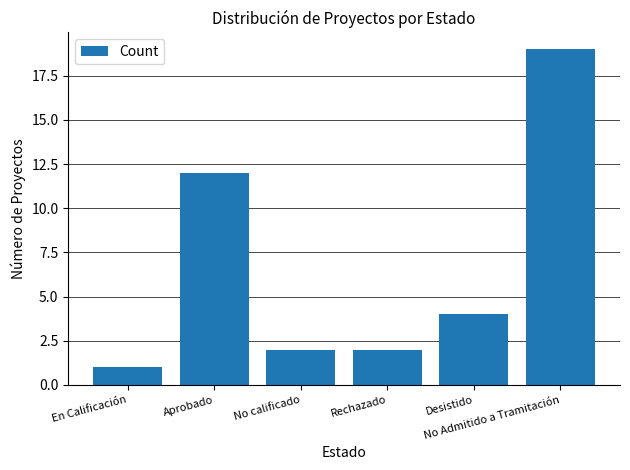

Are the bars horizontal?

No